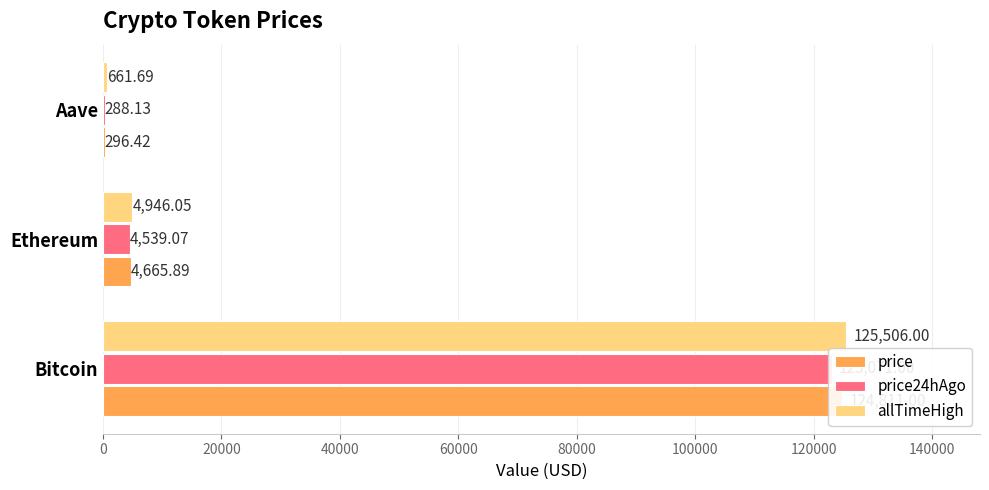

Which series changed the most between Ethereum and Aave?

price